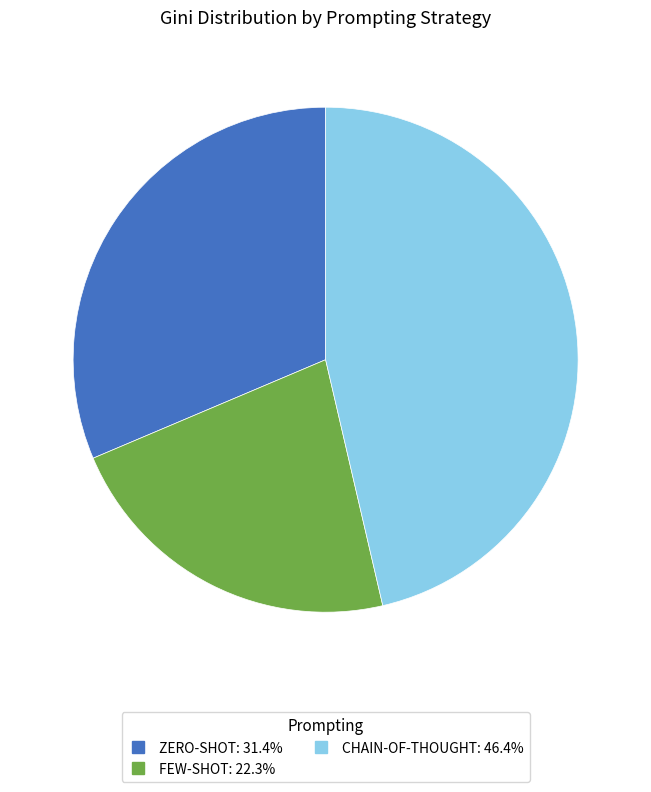

Is there any slice that represents more than half of the pie?

No